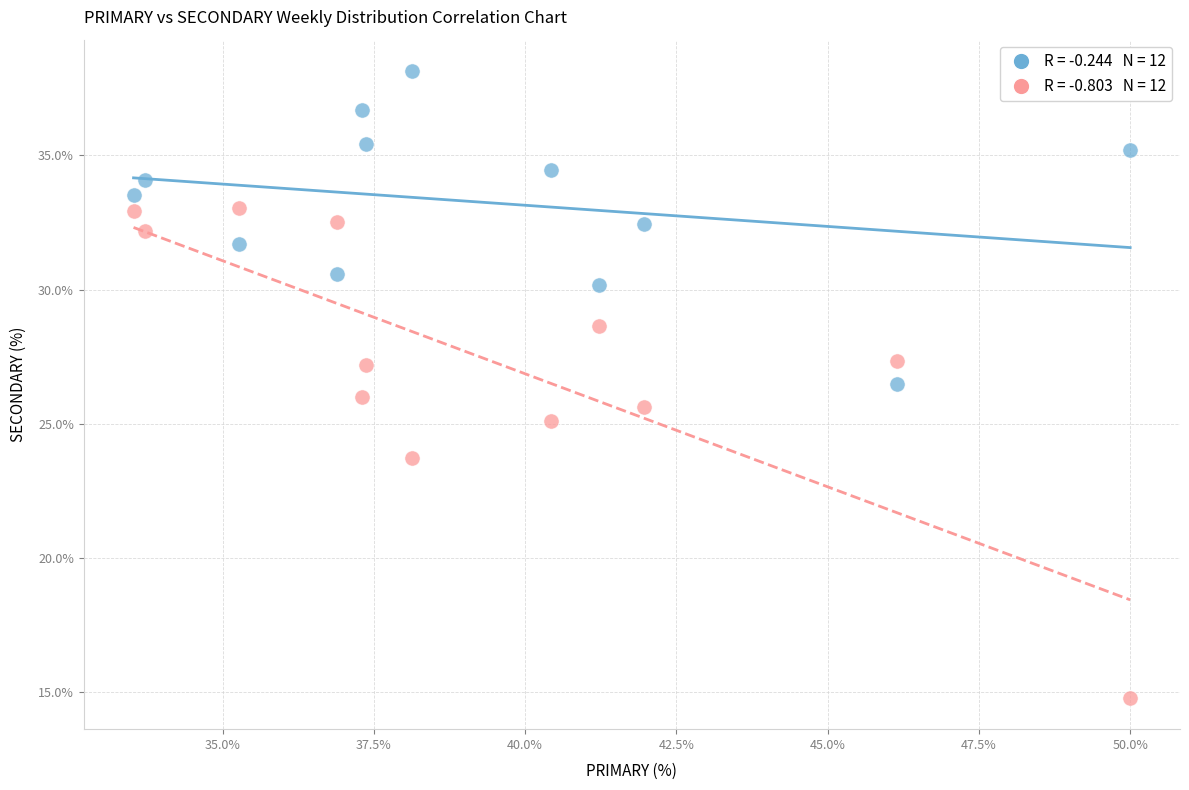

Across all data points, what is the range of X values (max minus min)?

16.5